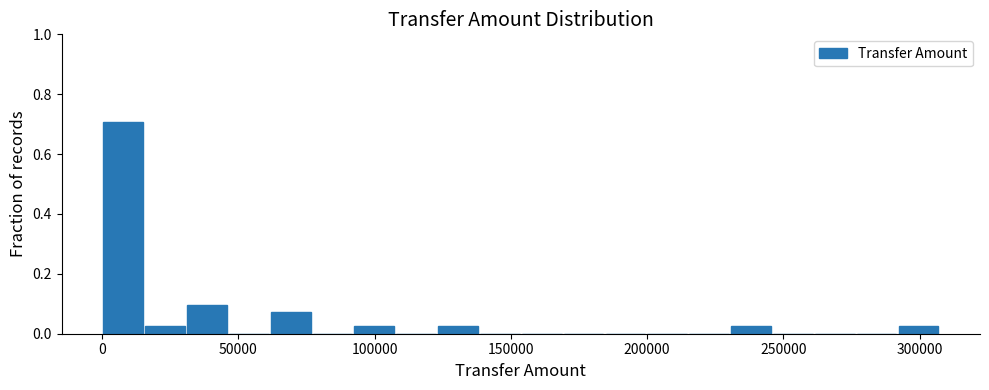

Around what value on the x-axis is the tallest bar? Give the approximate position of its centre, as read against the axis.

10000